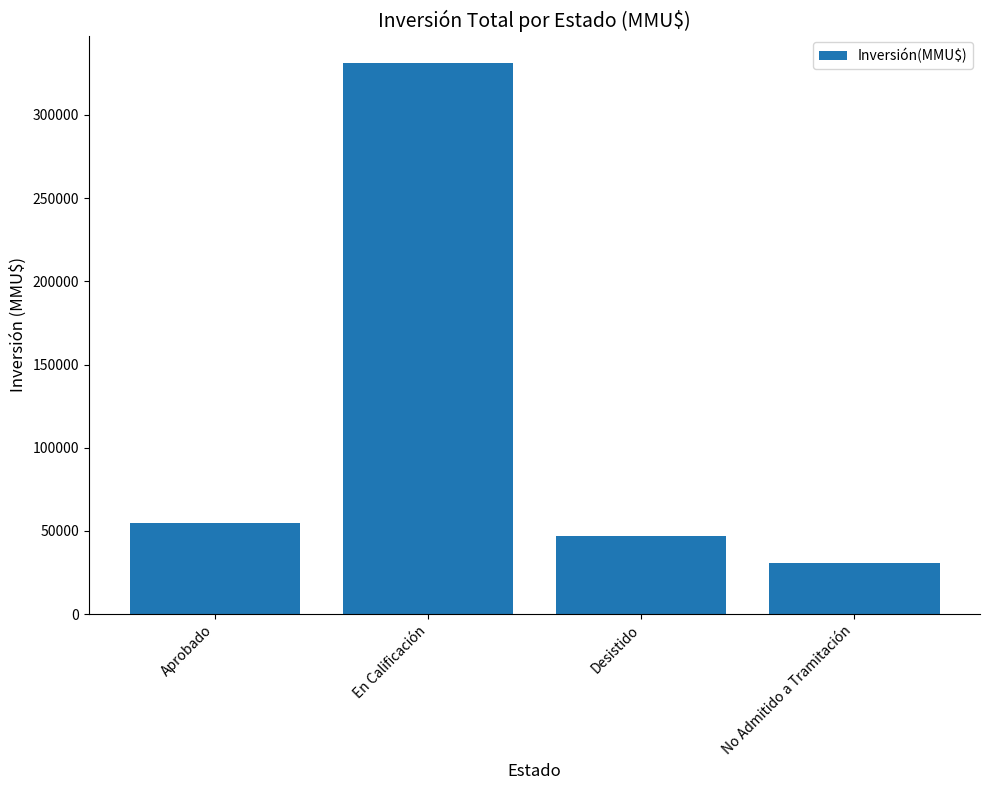

What is the sum of the values at En Calificación and Aprobado?

386201